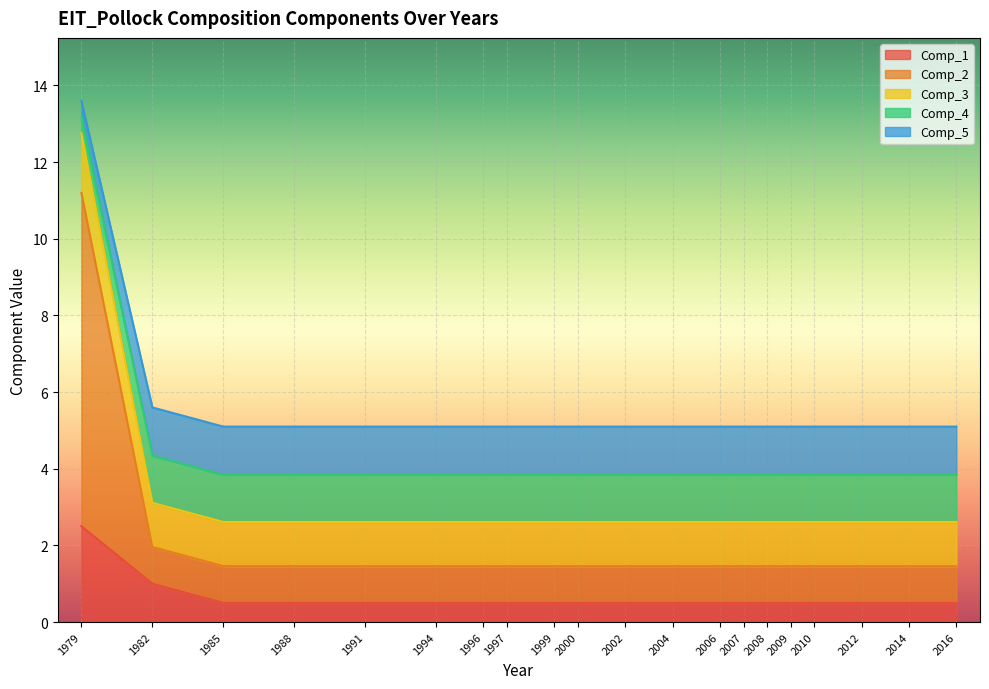

What is the minimum value for Comp_1?

0.5